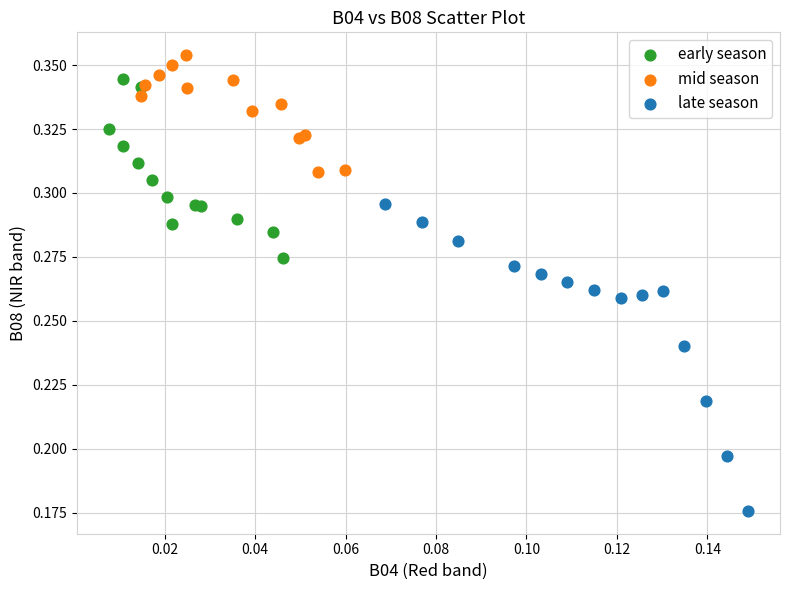

Which series contains the highest Y value?

mid season